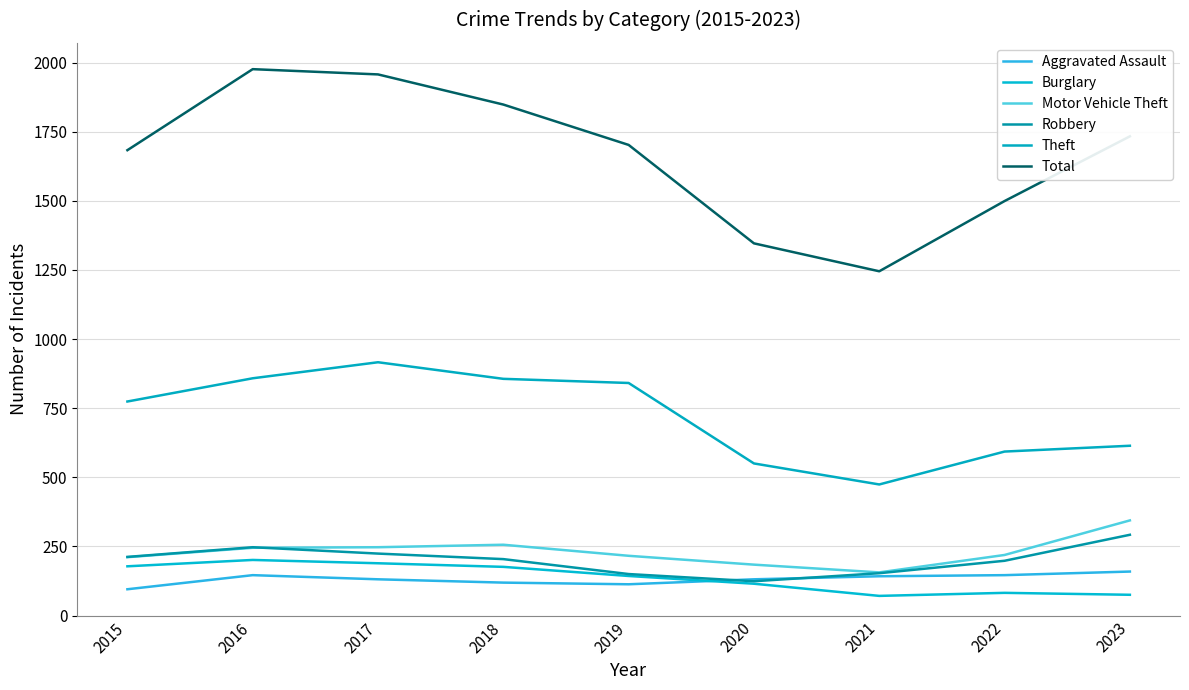

Where is Robbery nearest to the value 208?

2015